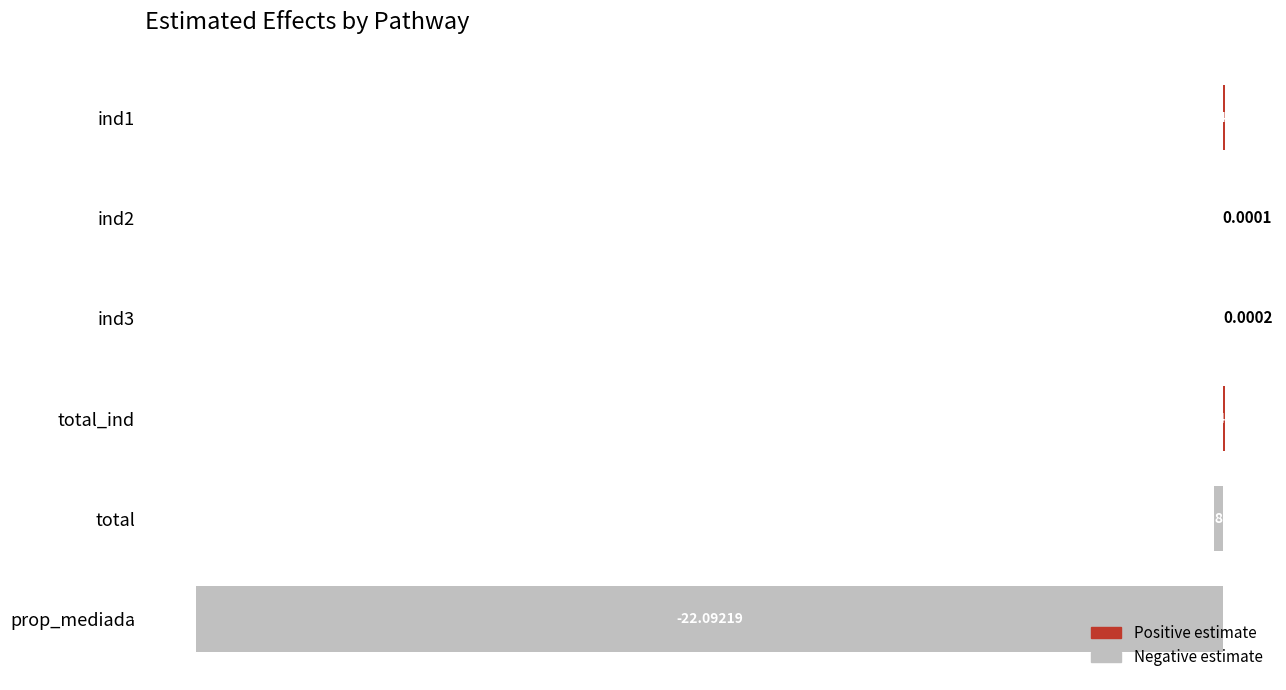

Where is the data nearest to the value -11?

total